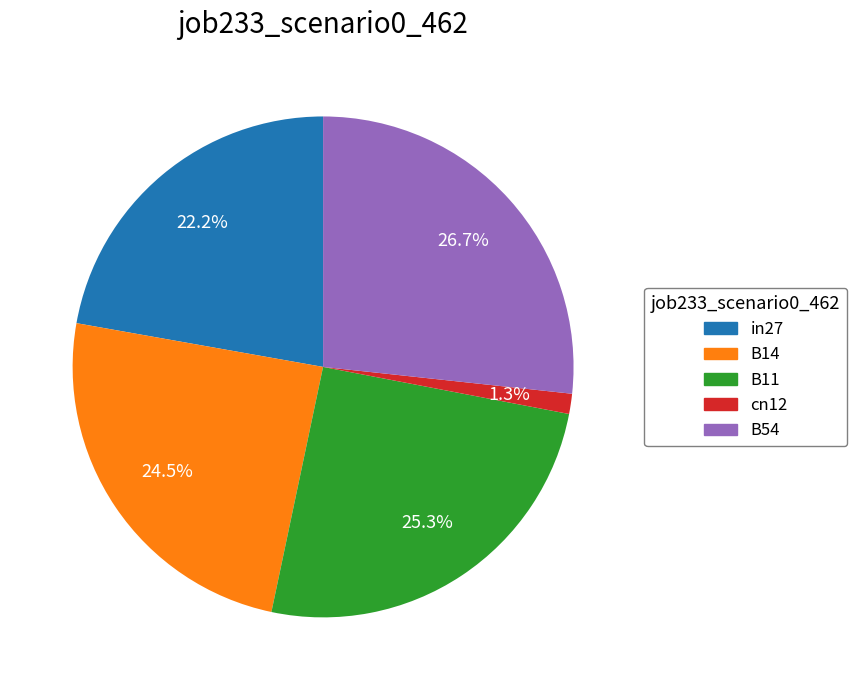

Between B14 and in27, which is larger?

B14